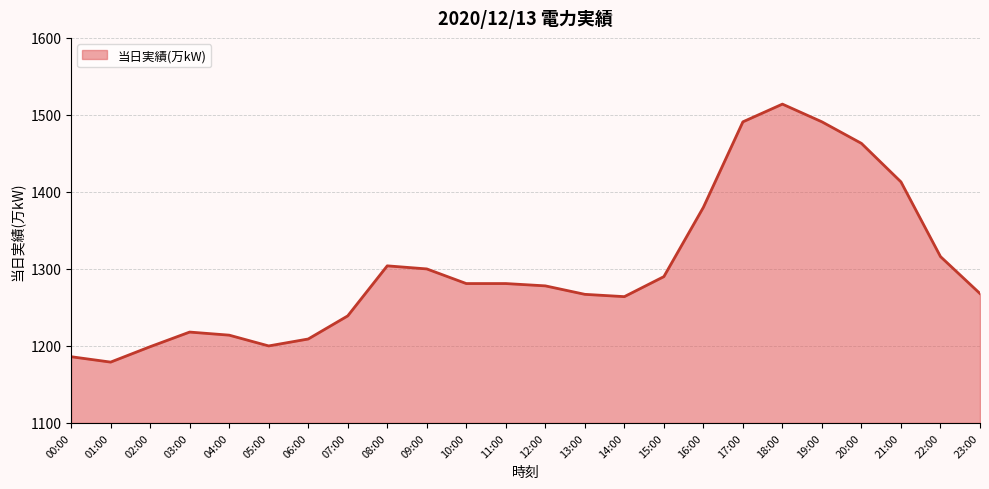

Read the value at 01:00, to the nearest 5.

1180